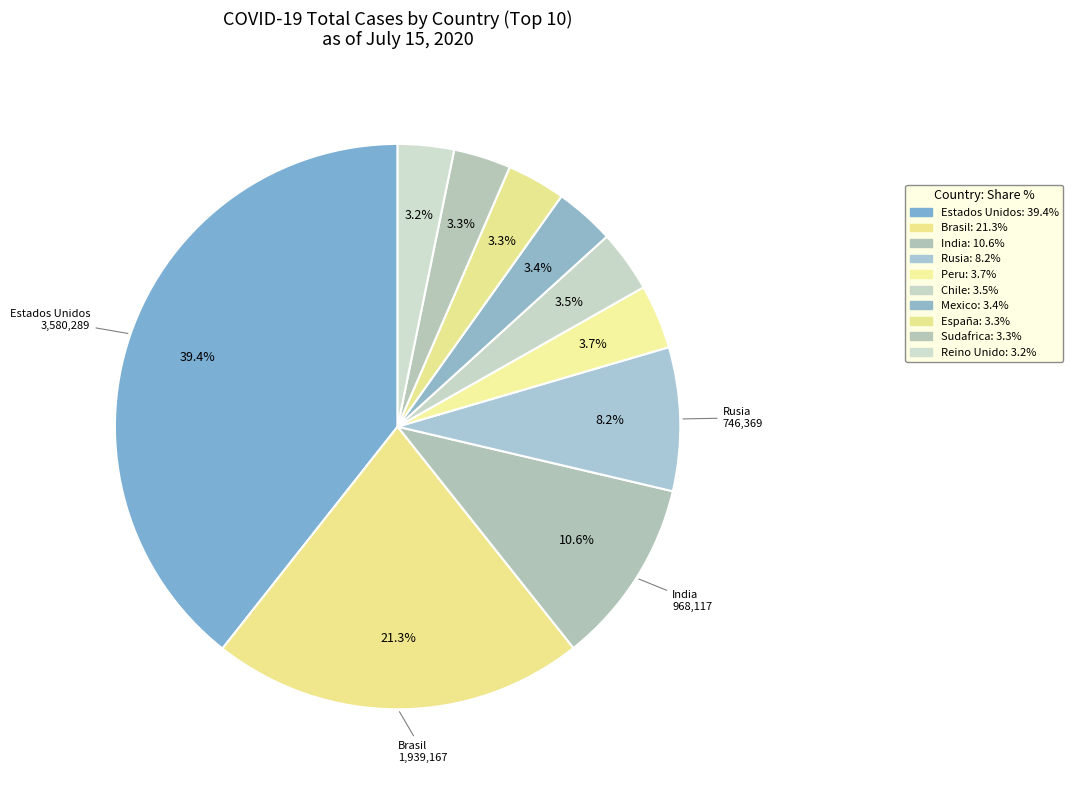

How many segments does this pie chart have?

10